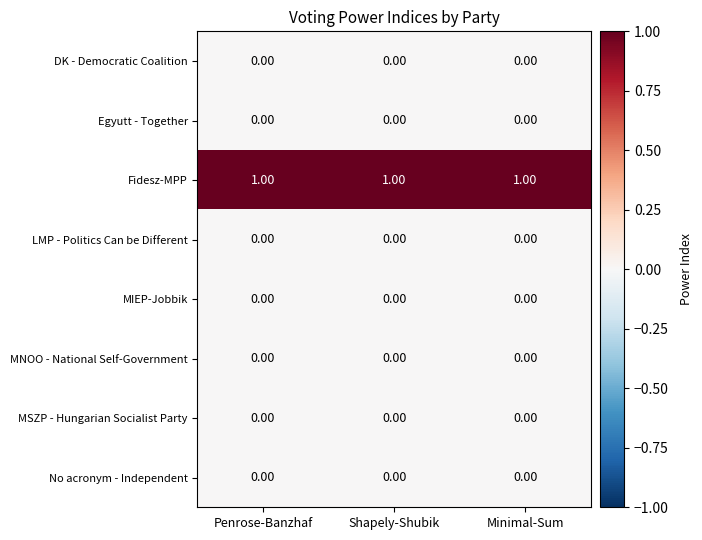

At how many categories does at least one series exceed 0?

3